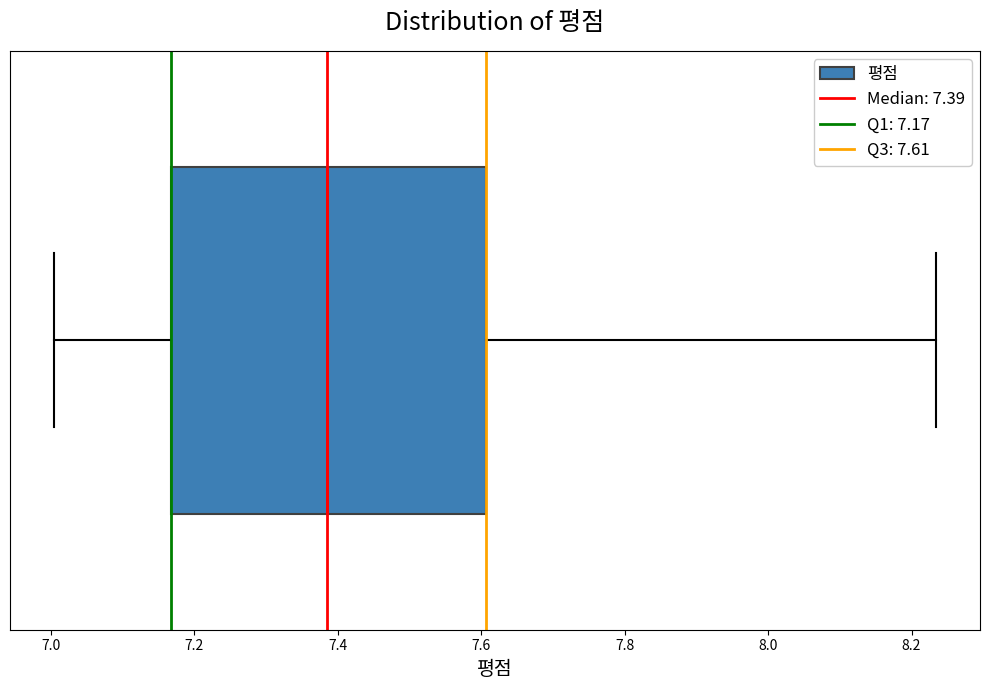

Read this box plot against the x-axis: the position of the median line, the range covered by the box, and the ends of both whiskers. The values are not printed on the chart, so give them approximately, as read against the axis.

median 7.38, box 7.16 to 7.60, whiskers 7.00 to 8.24